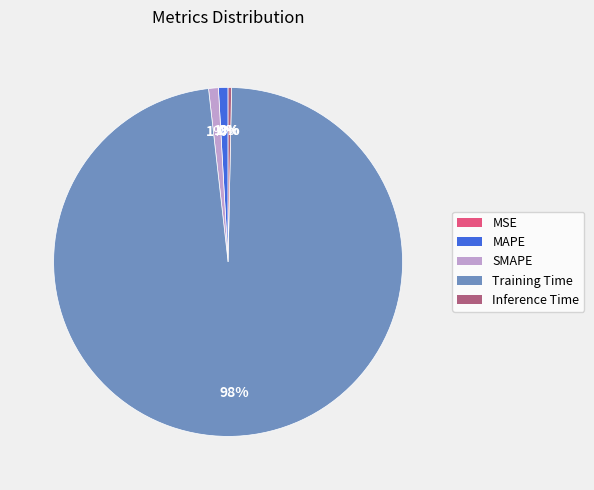

Which slice is the largest?

Training Time